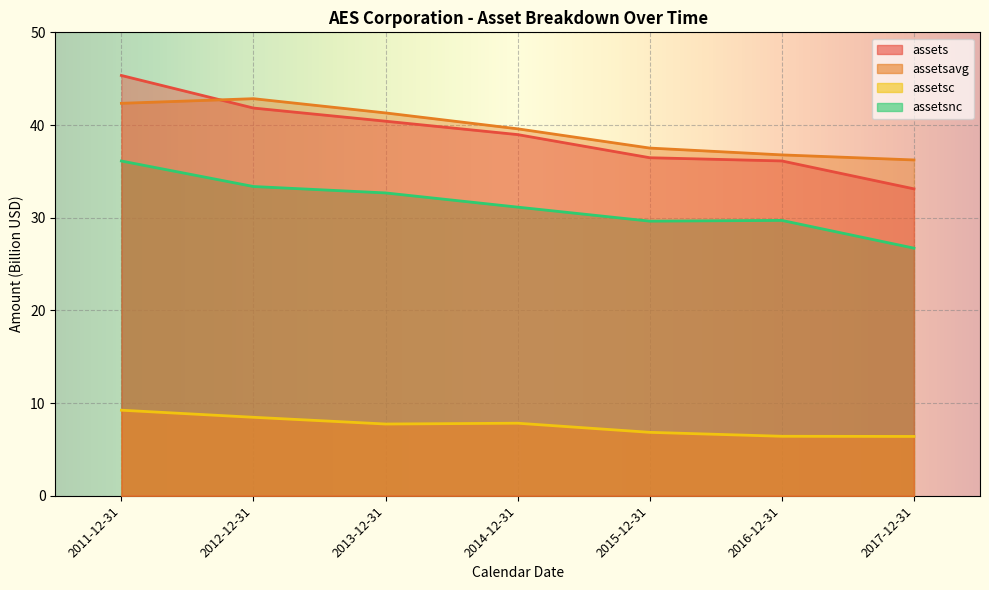

What position from the right is 2016-12-31?

2